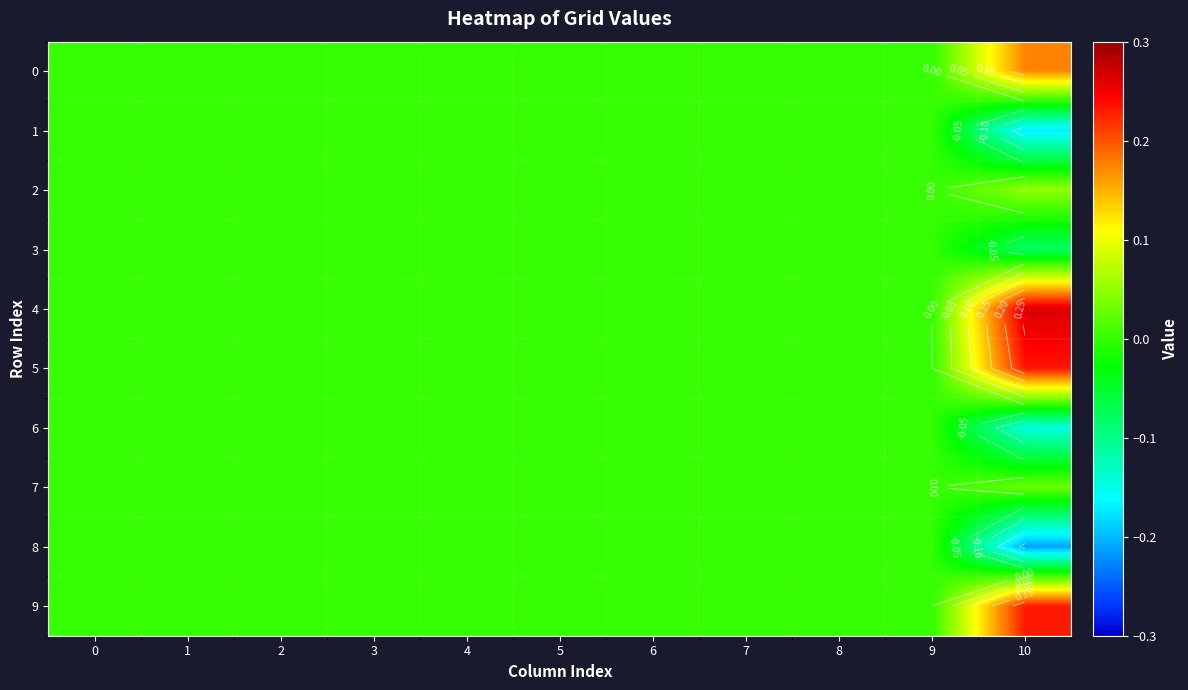

How many categories are shown in the chart?

11